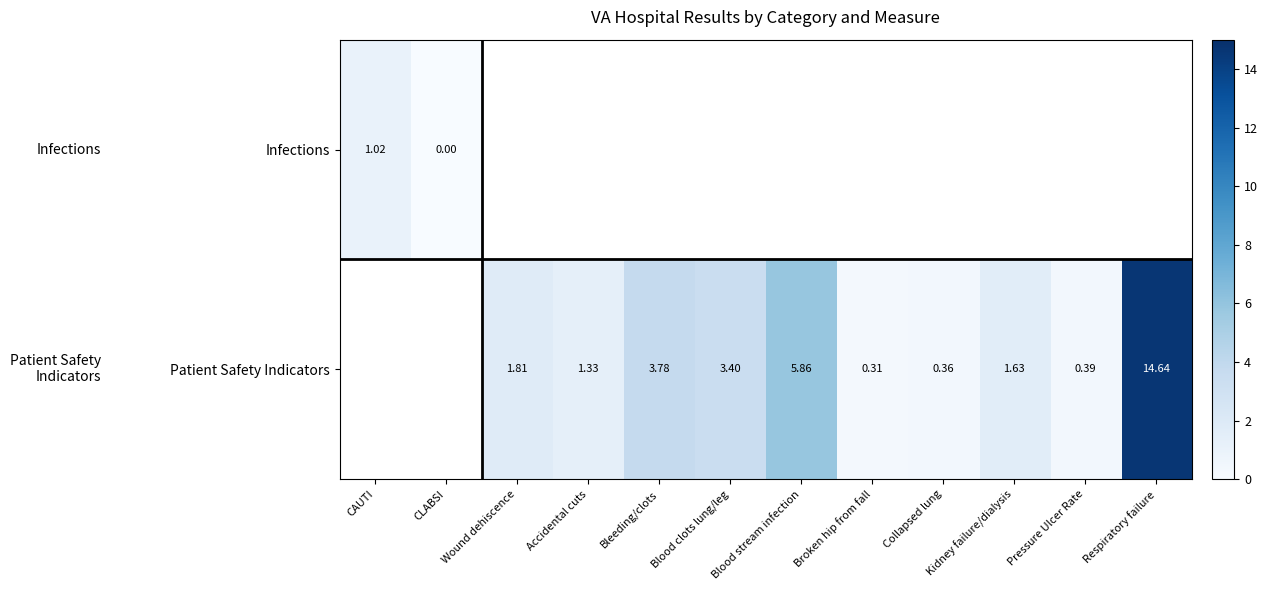

At which category does the chart reach its minimum across all series?

CLABSI